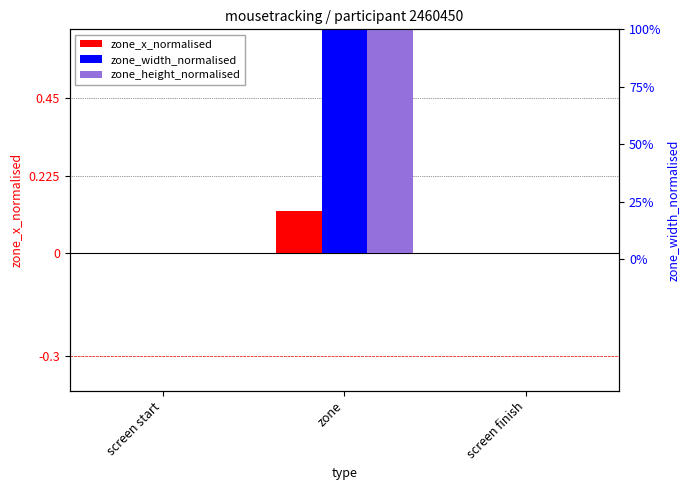

Which category has the highest value in the zone_width_normalised series?

zone